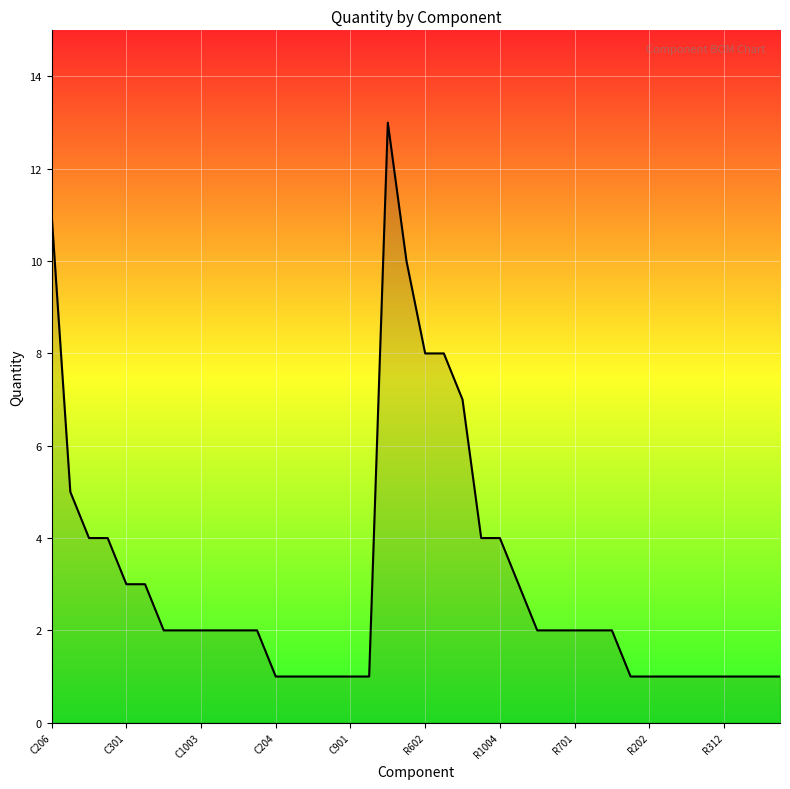

What is the difference between the maximum and minimum values?

12